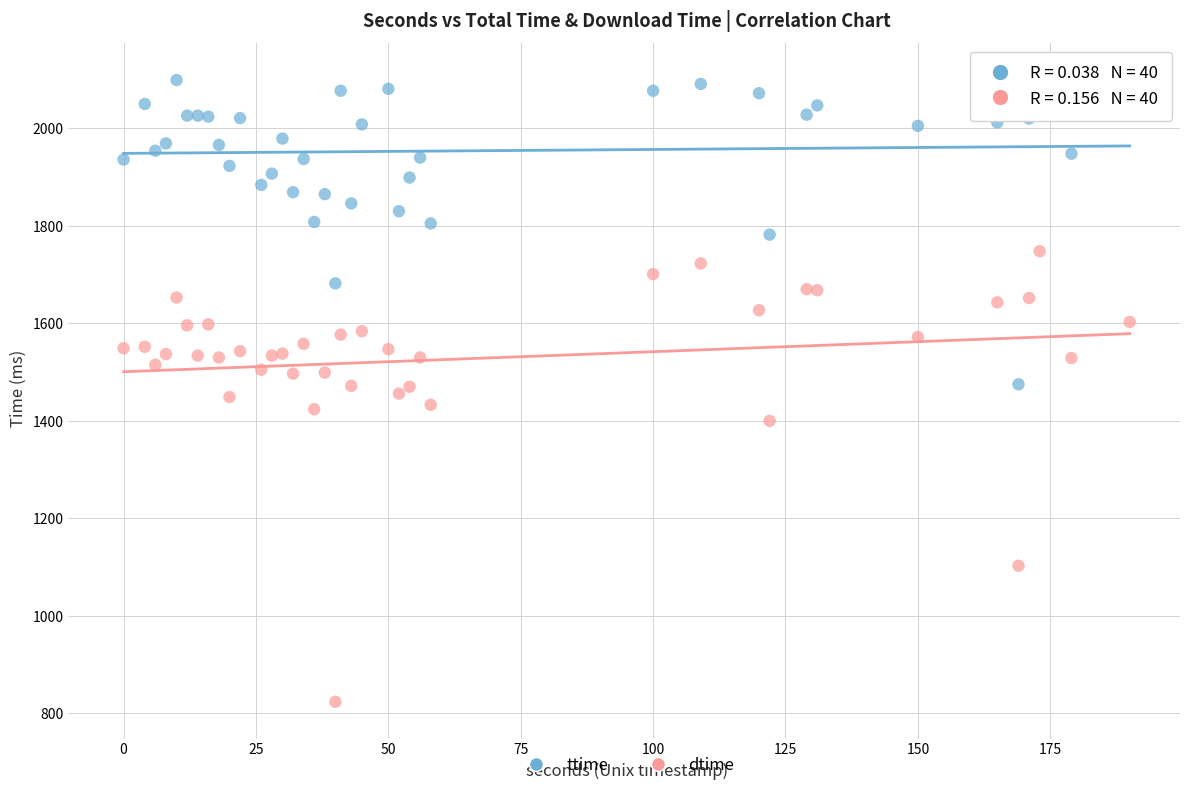

Which series has the widest spread of Y values?

dtime